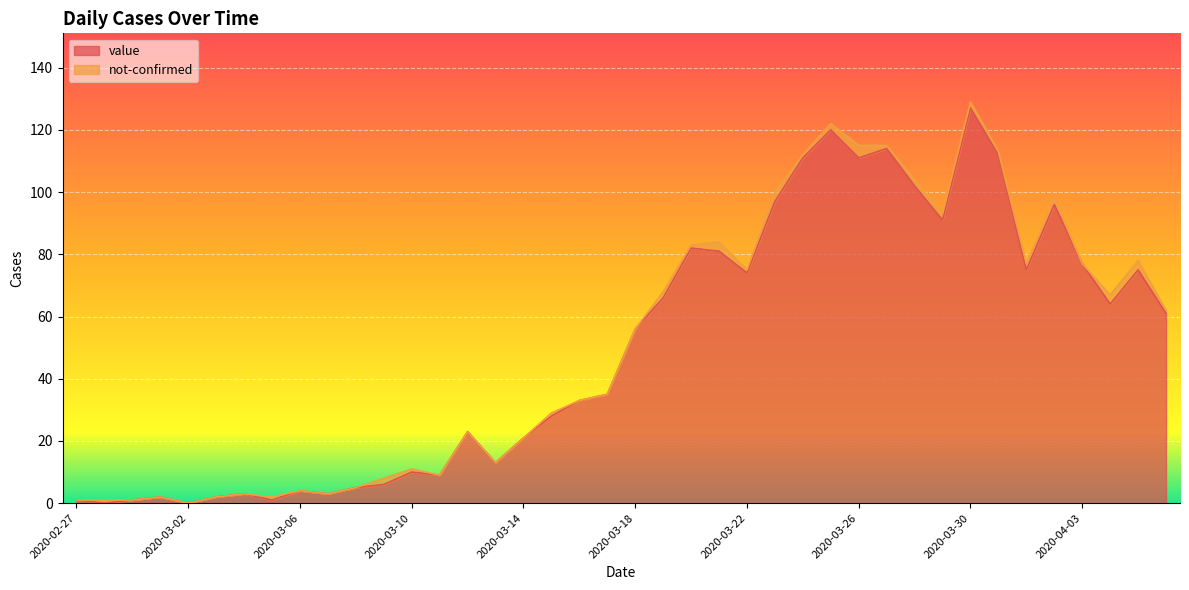

Reading left to right, transcribe all the data shown in this chart.

1	0	1	2	0	2	3	1	4	3	5	6	10	9	23	13	21	28	33	35	56	66	82	81	74	97	111	120	111	114	102	91	127	112	75	96	77	64	75	61